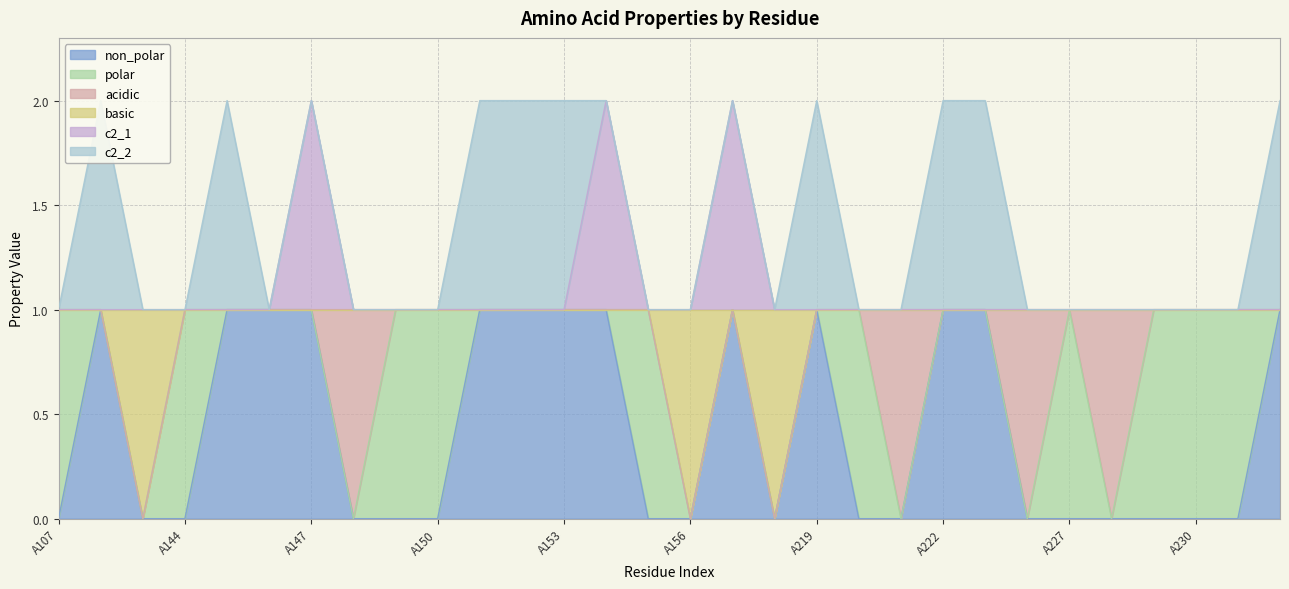

Where is non_polar nearest to the value 0?

A107